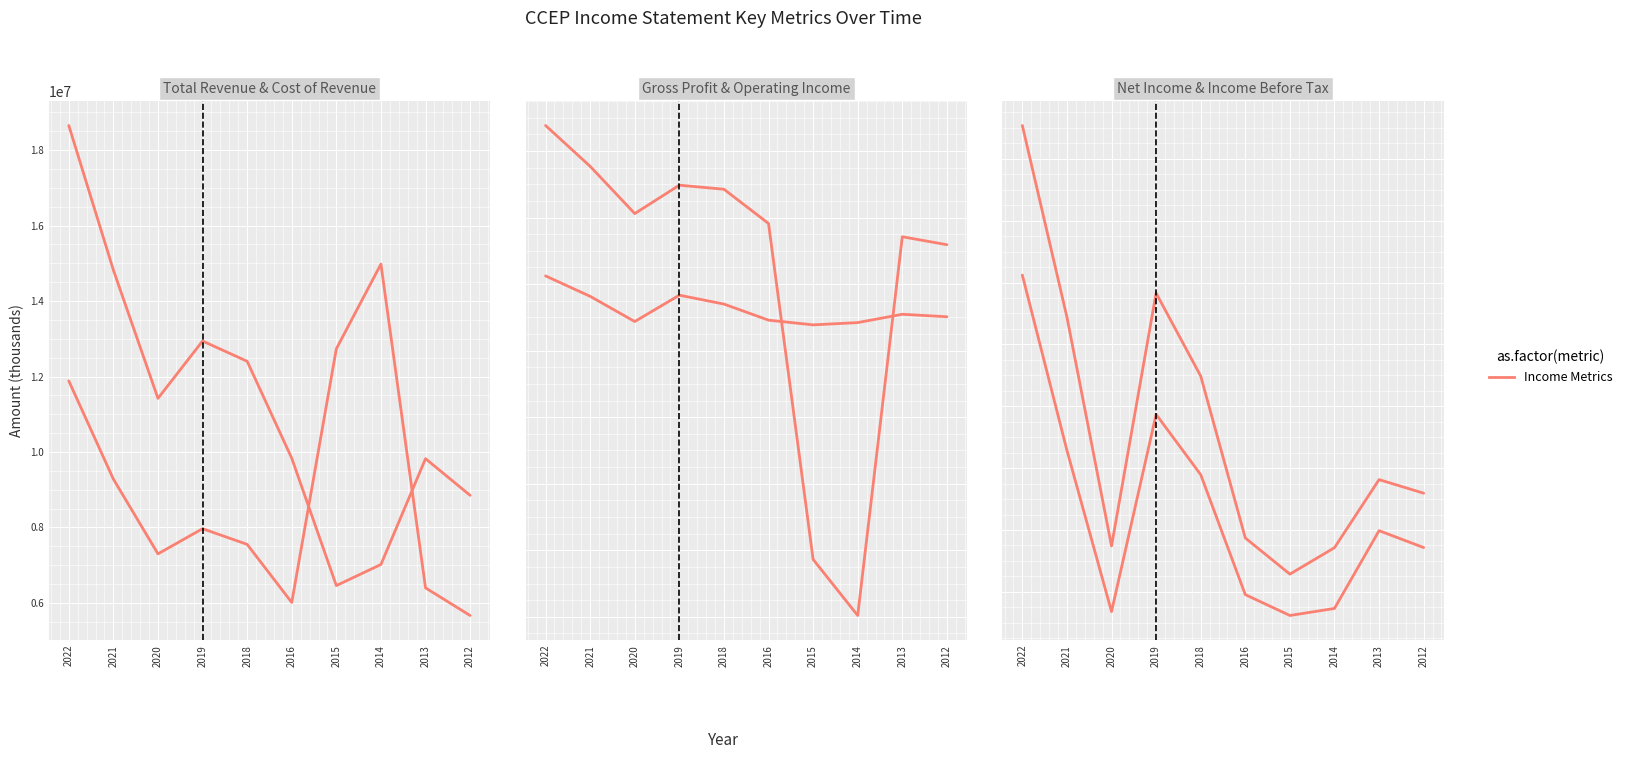

In Income Before Tax, how many points are higher than both neighbors (excluding endpoints)?

2